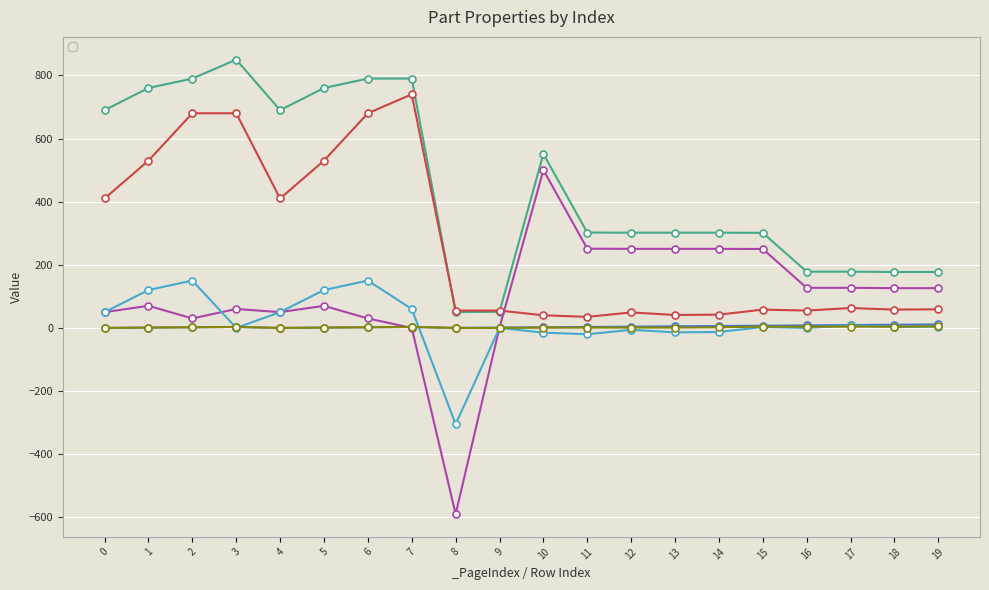

What is the value of the _GroupIndex point at the 15th from the left?

2.0